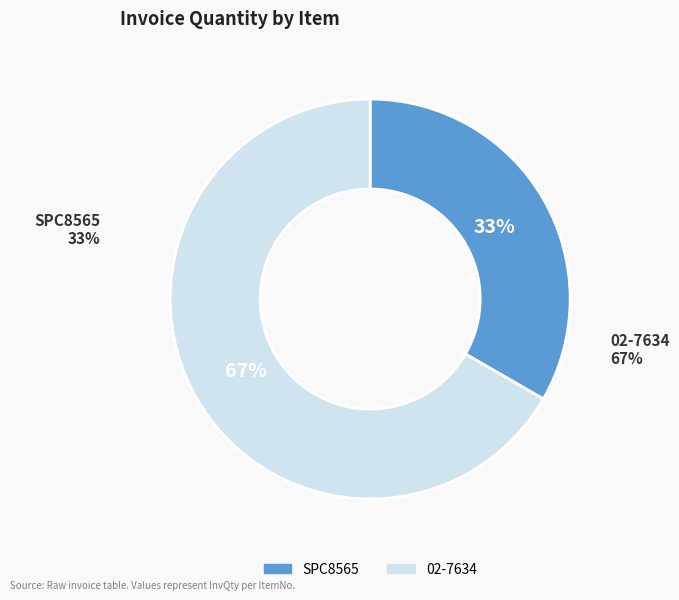

How many segments does this pie chart have?

2